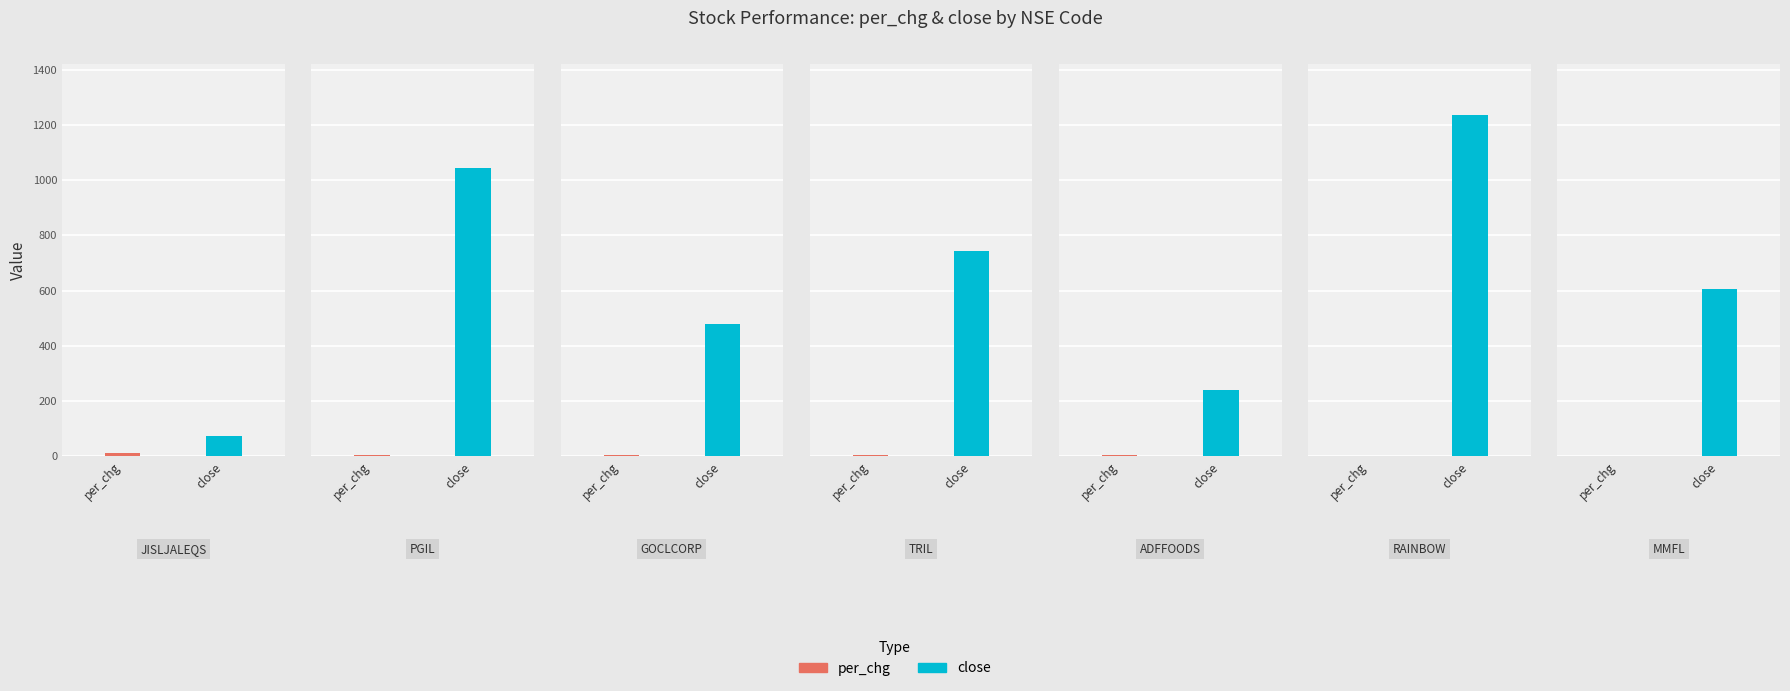

Which series has the largest total across all categories?

close